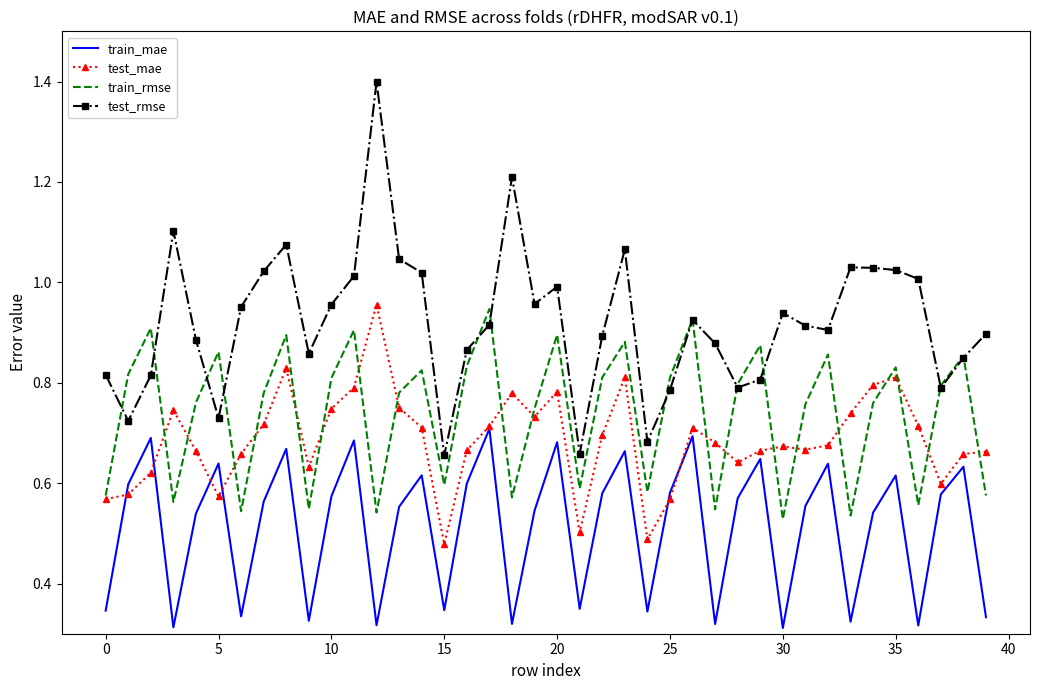

True or false: train_rmse and train_mae cross at least once.

False